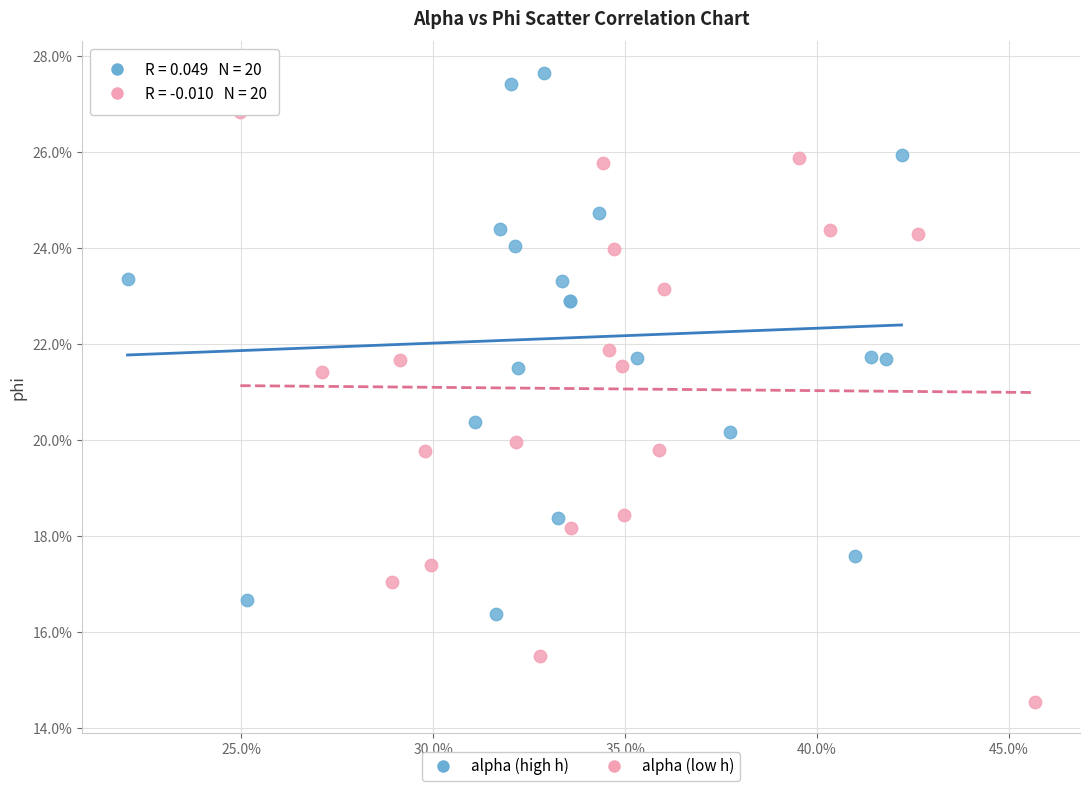

Which series reaches the minimum Y coordinate?

alpha (low h)